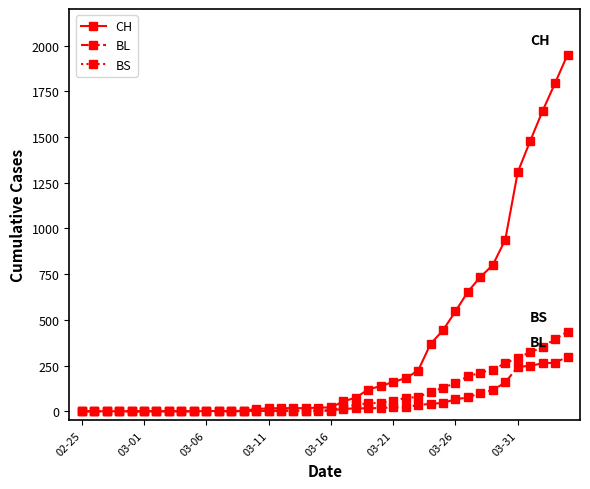

At how many categories does at least one series exceed 865?

6